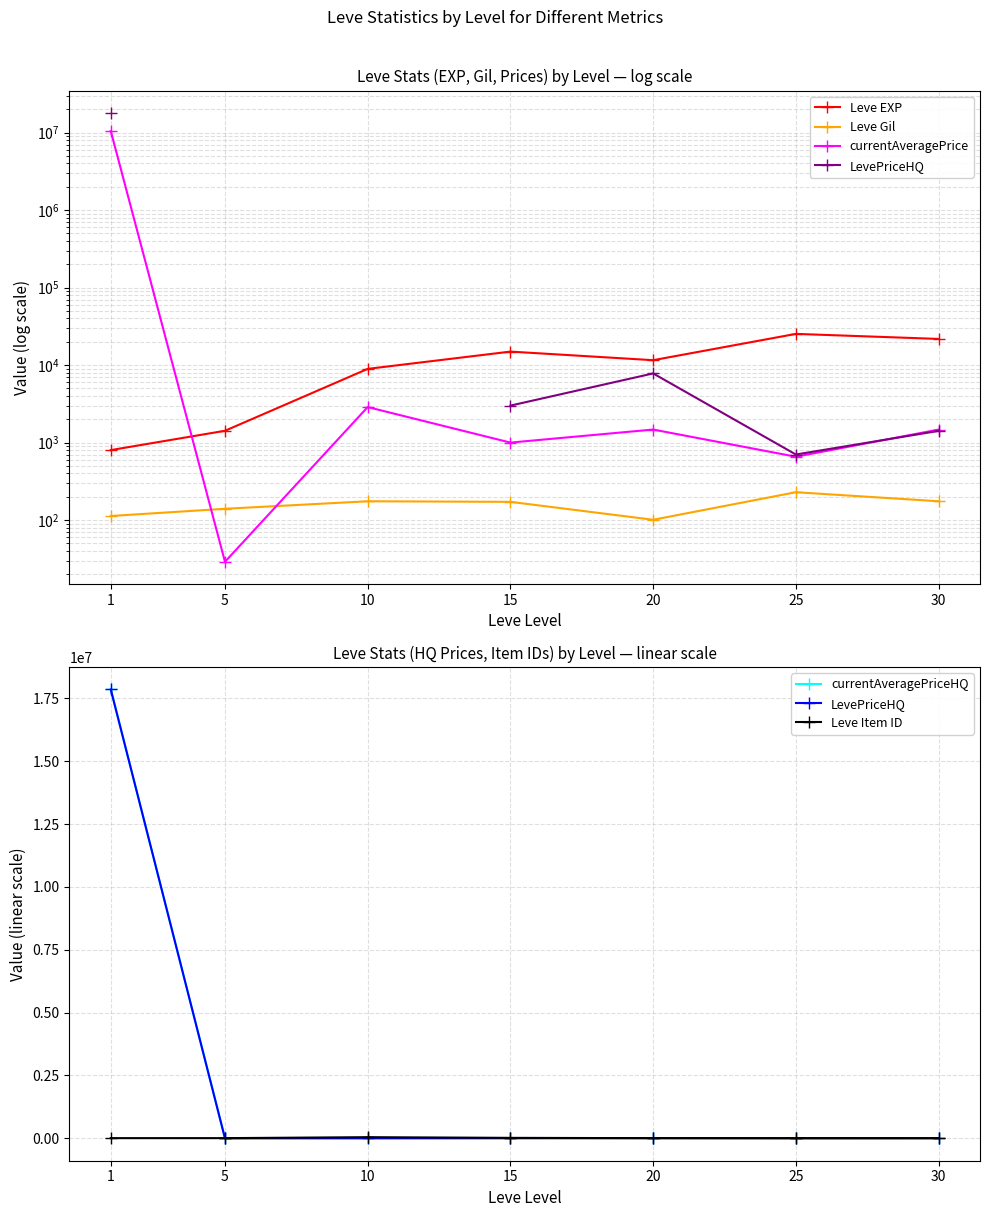

Rank the categories by Leve Item ID value from lowest to highest.

20, 25, 1, 30, 5, 15, 10